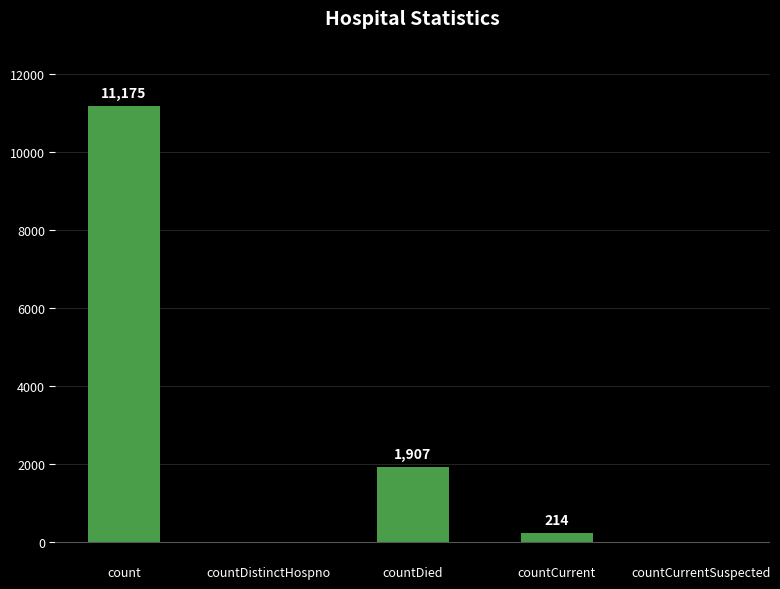

What is the approximate value at countDied?

1907